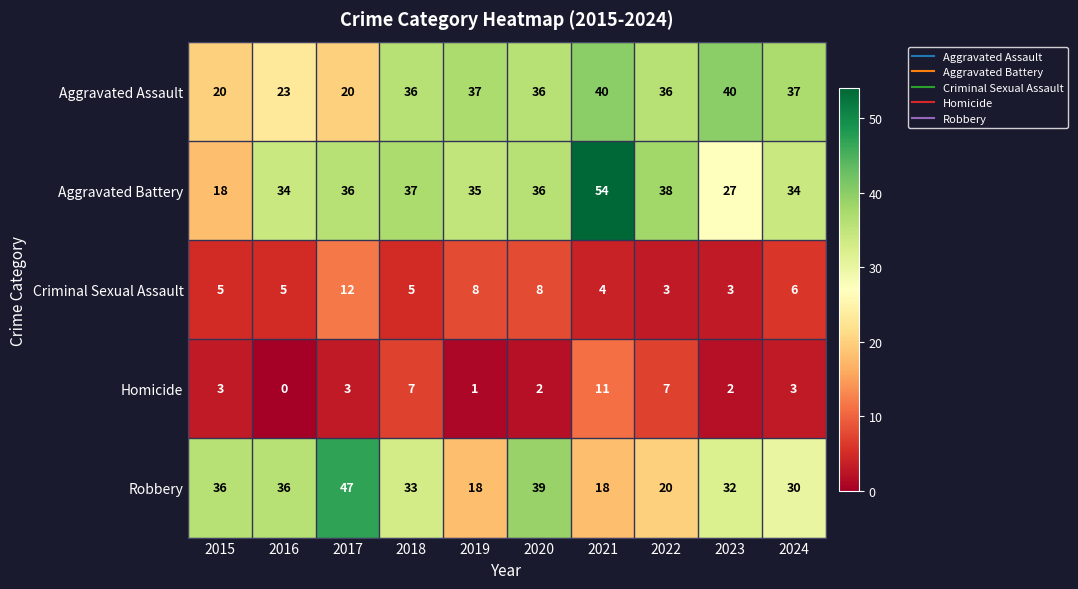

The Aggravated Assault series shows 49 at 2018. True or false?

False